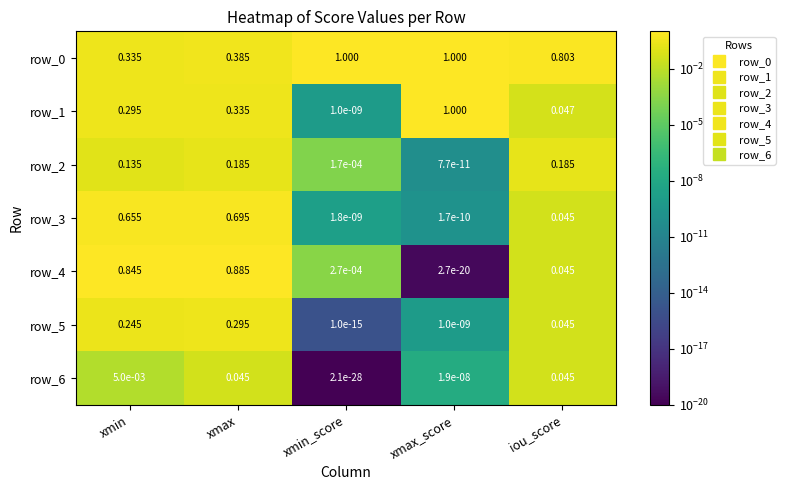

At which category is the sum across all series the highest?

xmax